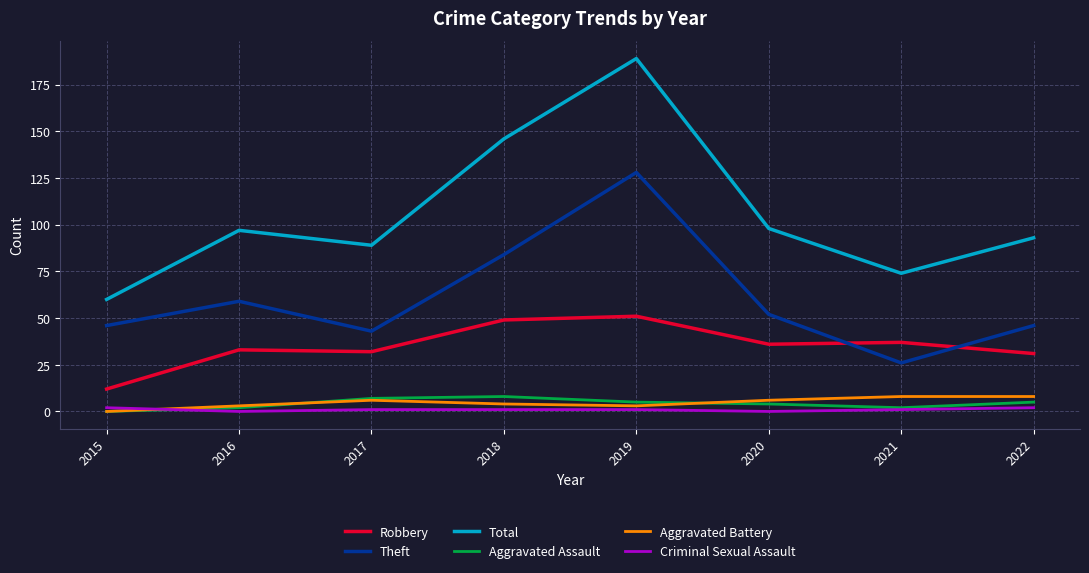

What are all the series names shown in the legend?

Robbery, Theft, Total, Aggravated Assault, Aggravated Battery, Criminal Sexual Assault